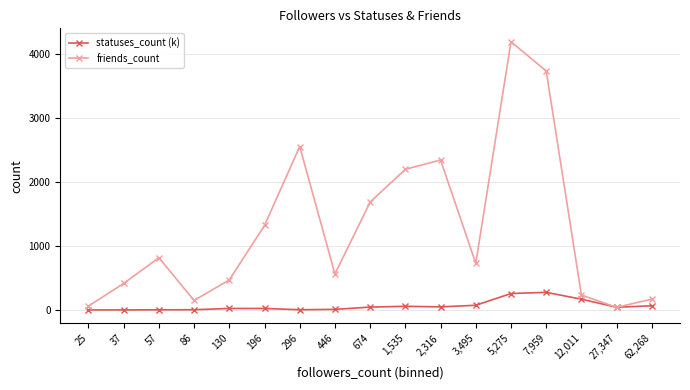

At which label does friends_count first exceed 727?

57